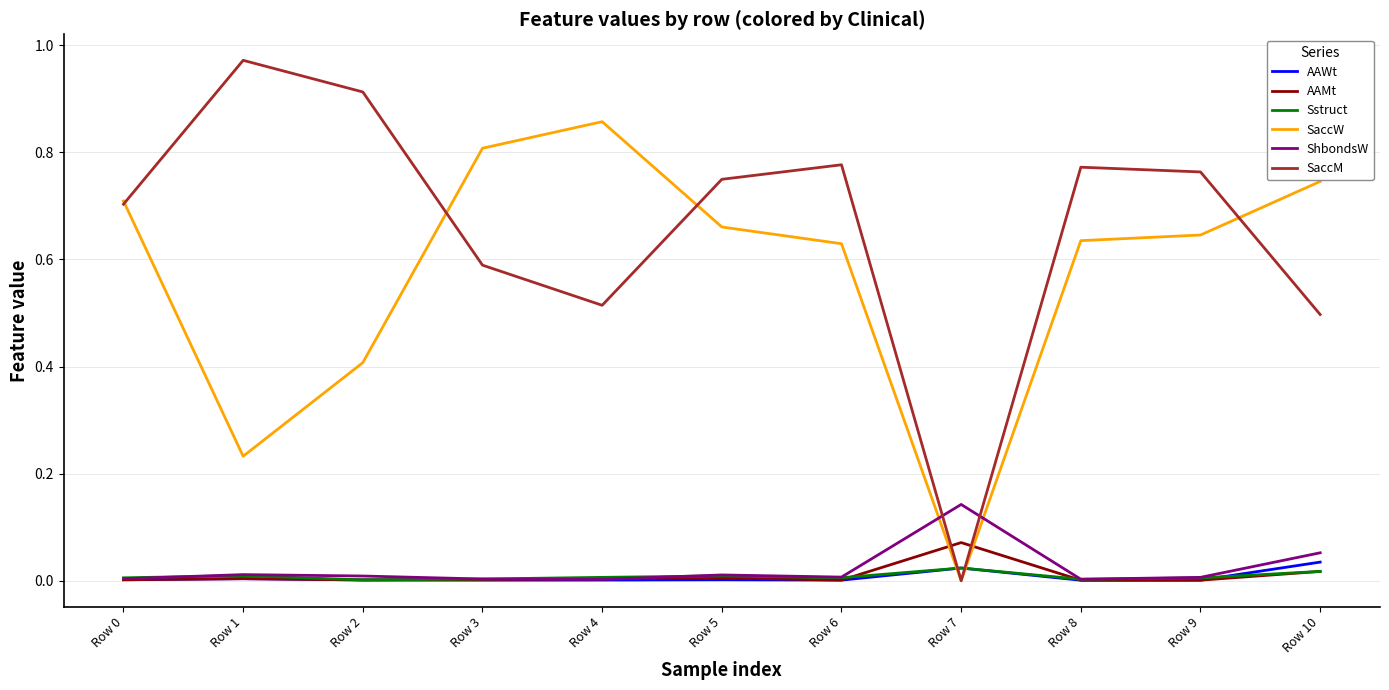

At which label does SaccM reach its minimum?

Row 7